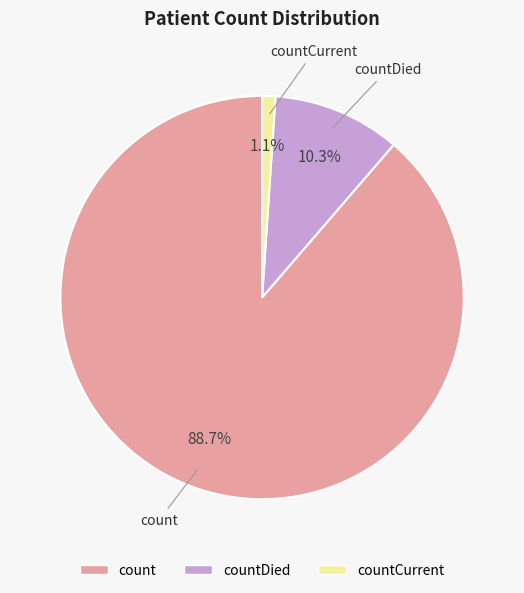

Is there any slice that represents more than half of the pie?

Yes